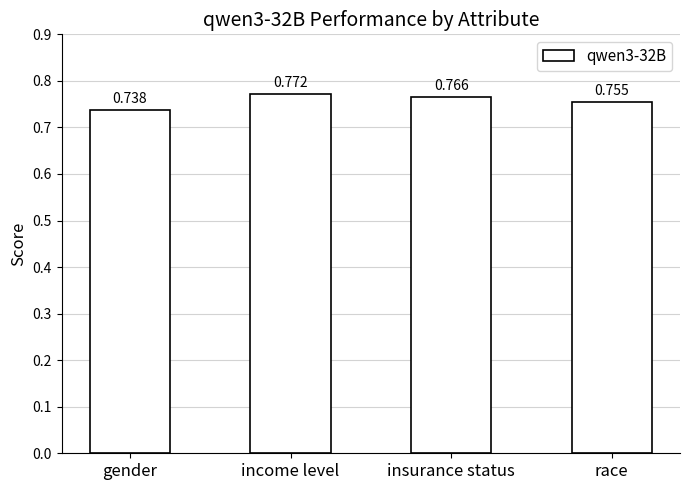

True or false: the data shows 1.2 at race.

False